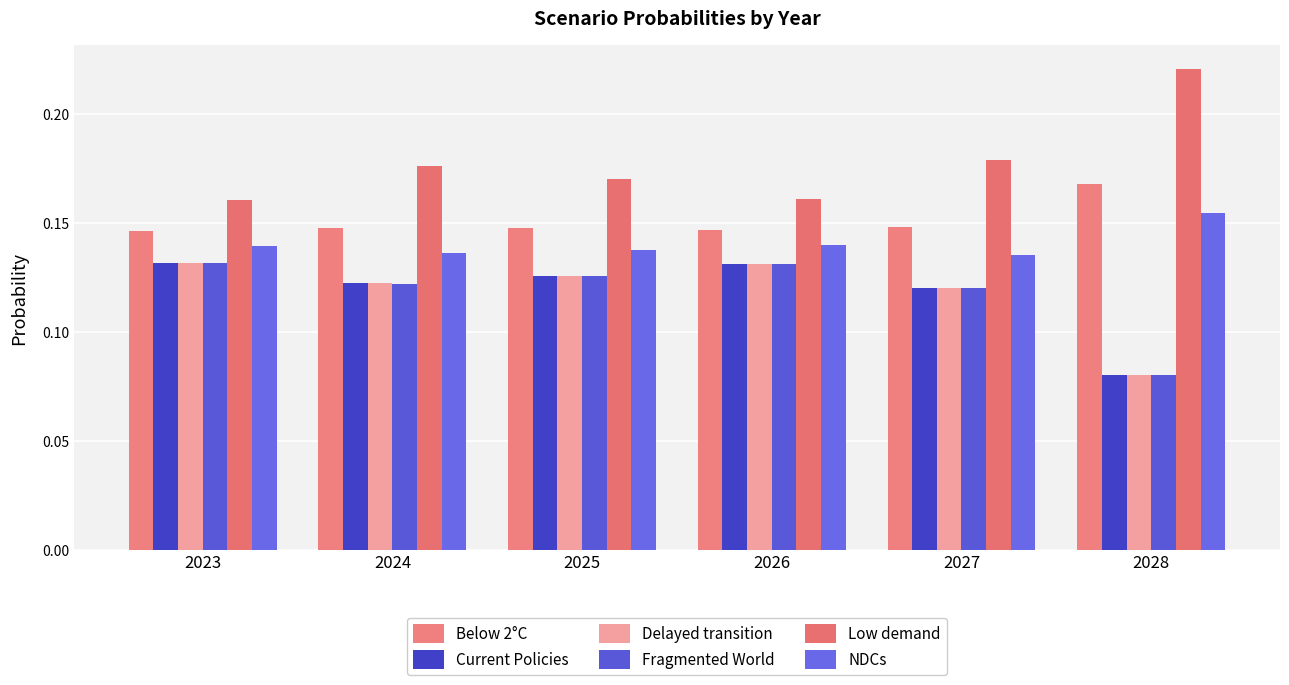

What is the maximum value for Delayed transition?

0.1